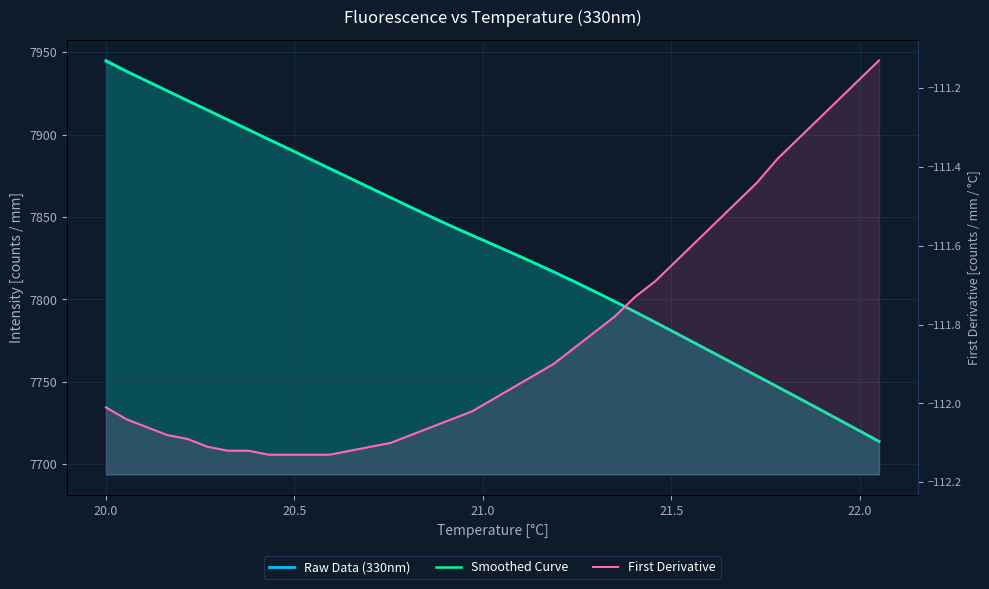

Which series has the largest total across all categories?

Raw Data (330nm)